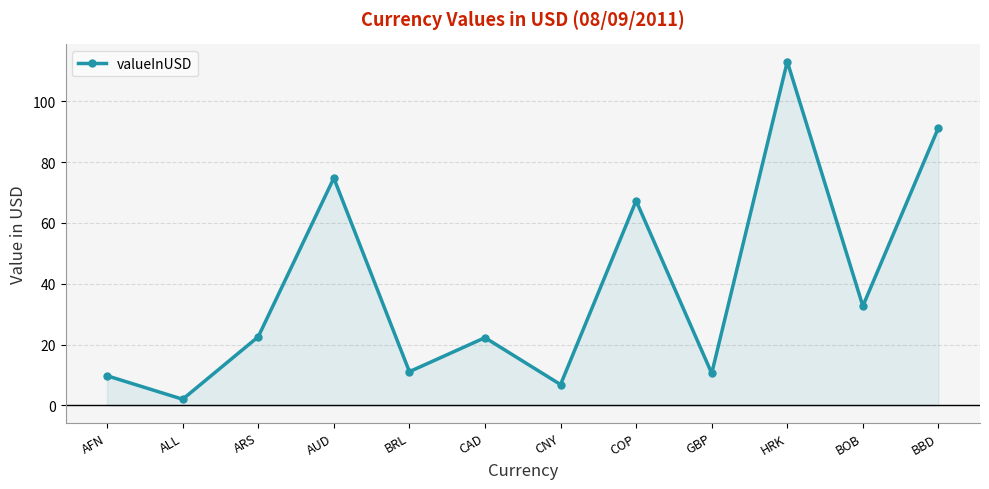

True or false: the data shows 32.7 at BOB.

True